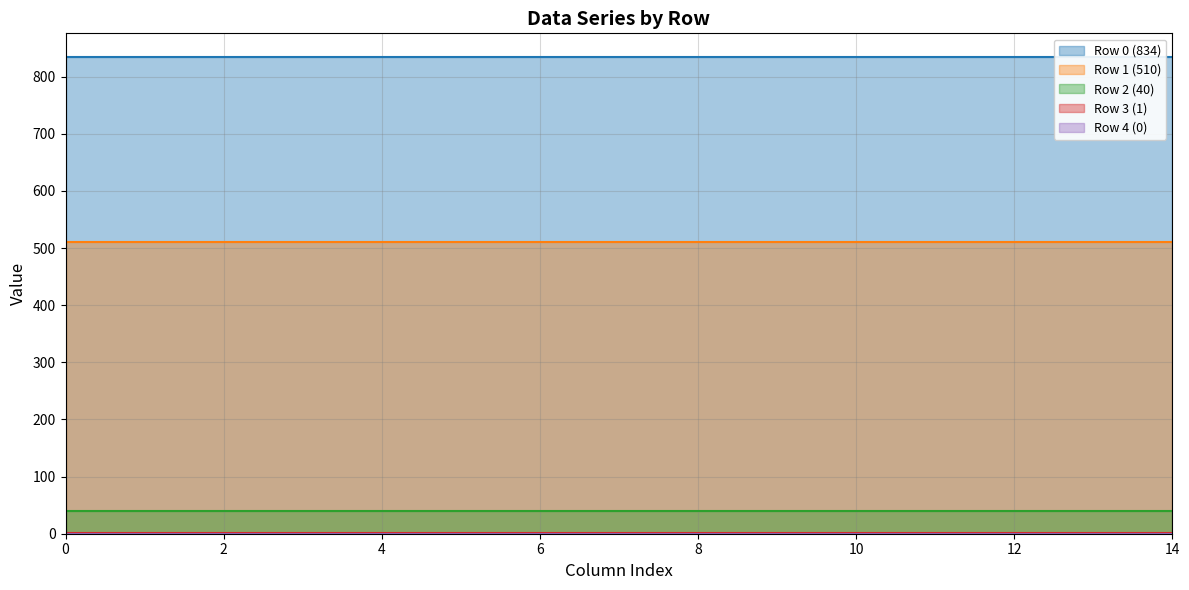

True or false: Row 1 (510) has more than 2 points higher than both neighbors.

False